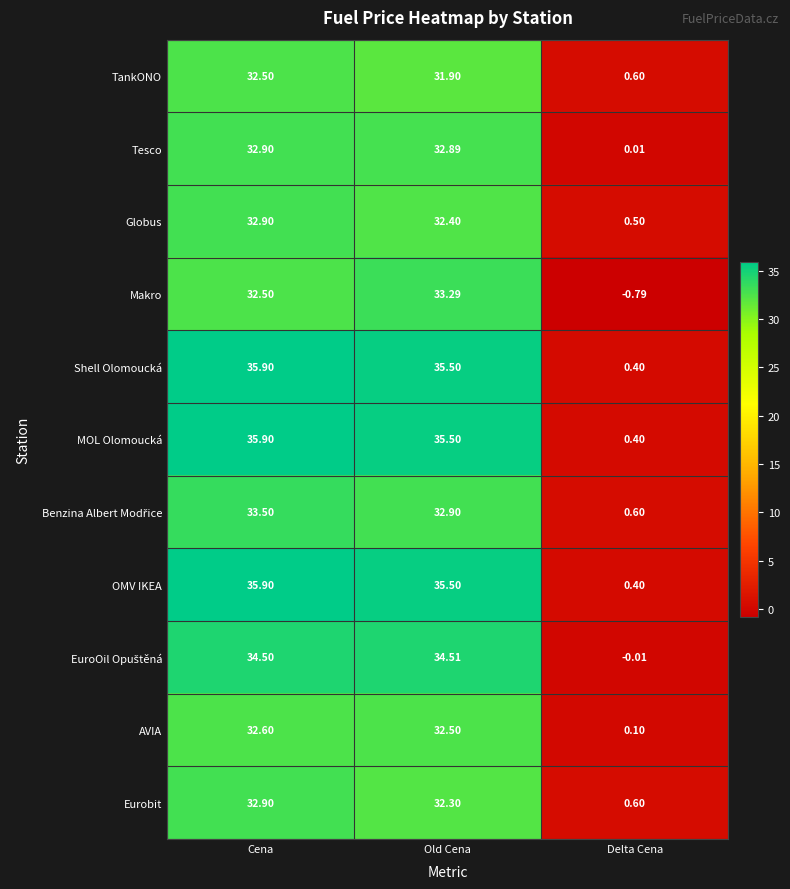

Which category has the highest value across all series?

Cena